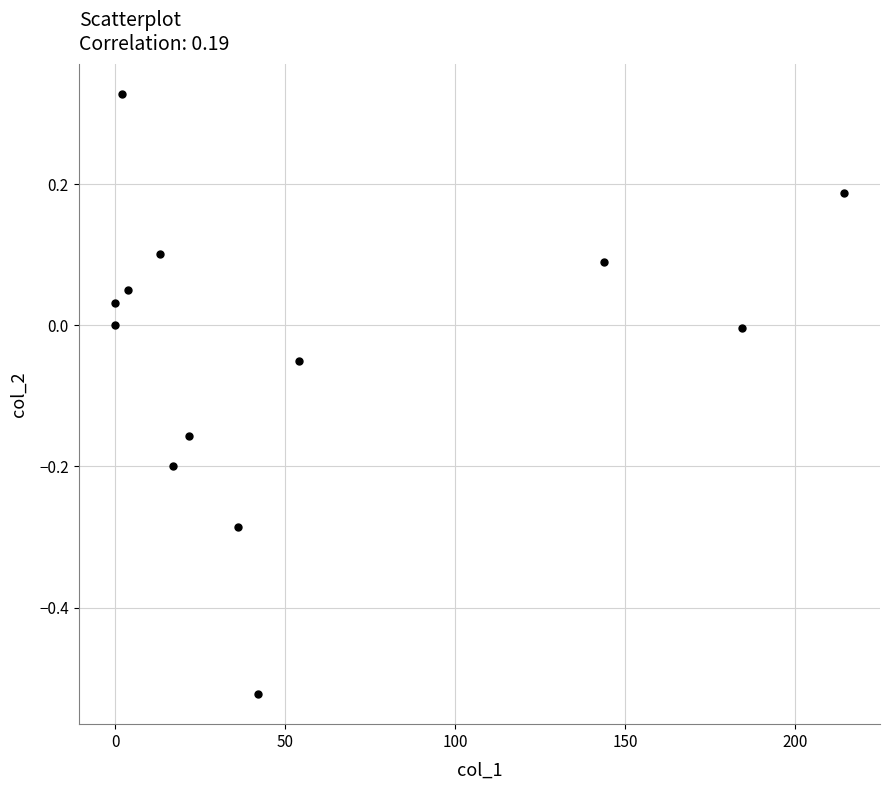

What is the range of Y values (max minus min)?

0.8